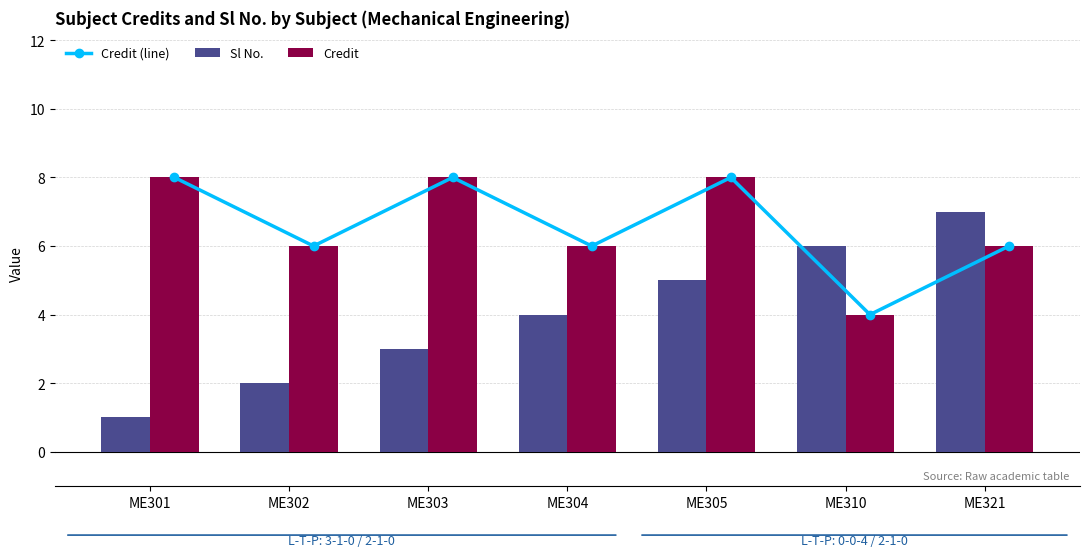

How many Credit (line) values are between 6 and 8?

6